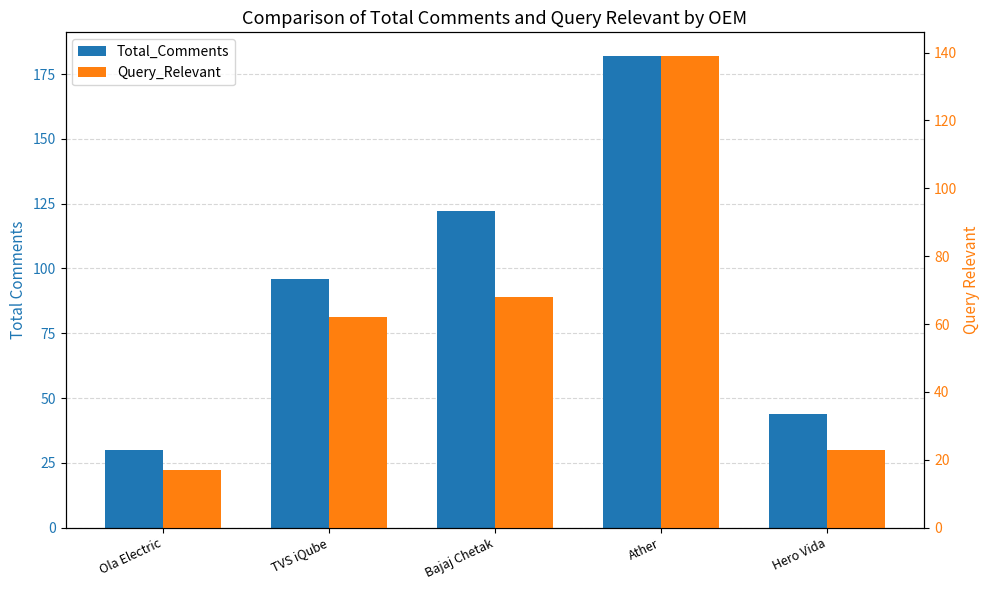

What is the sum of the Query_Relevant values at Ather and TVS iQube?

201